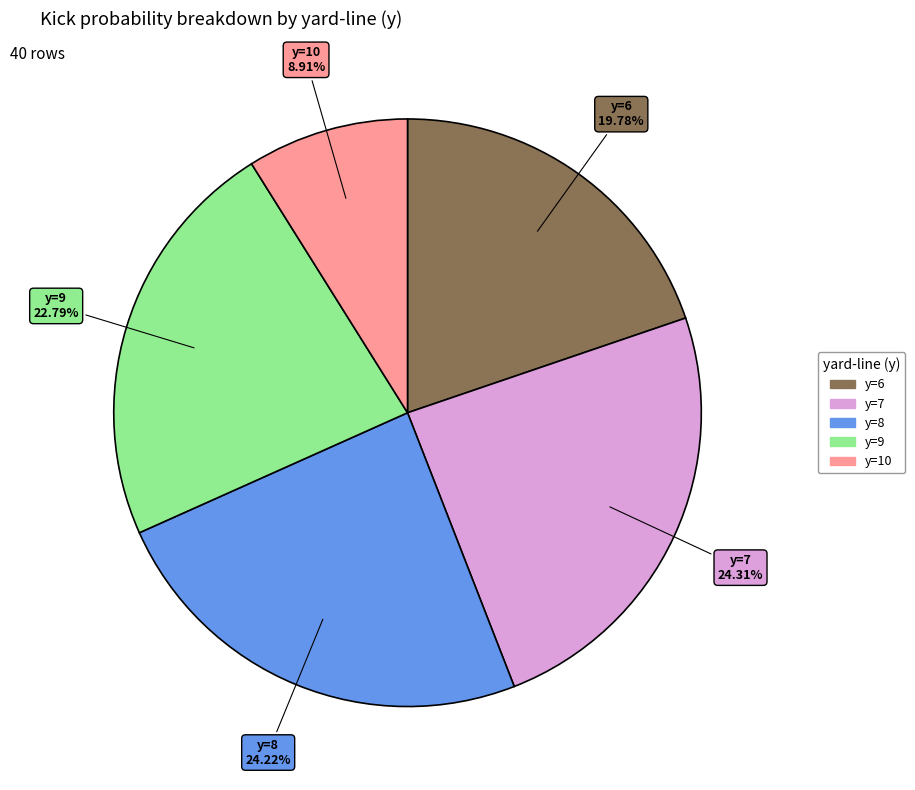

Is there any slice that represents more than half of the pie?

No